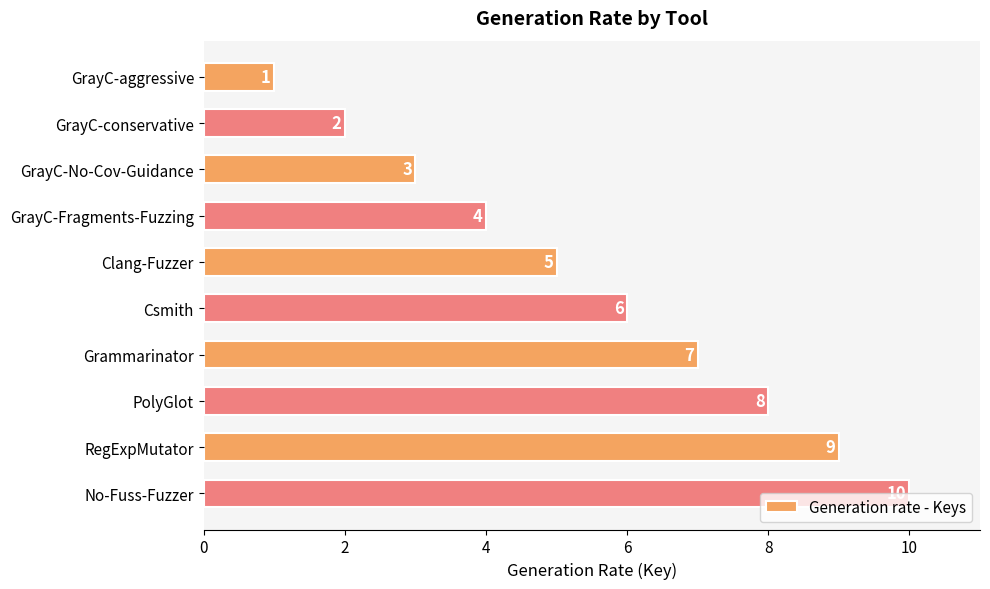

What is the average value?

6